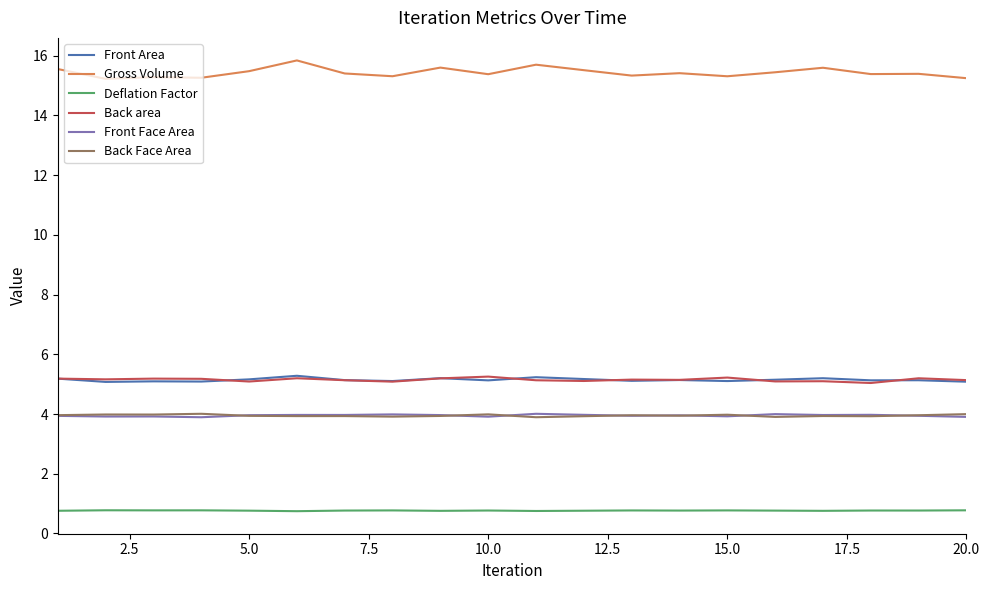

What is the lowest value of the Front Face Area series?

3.9